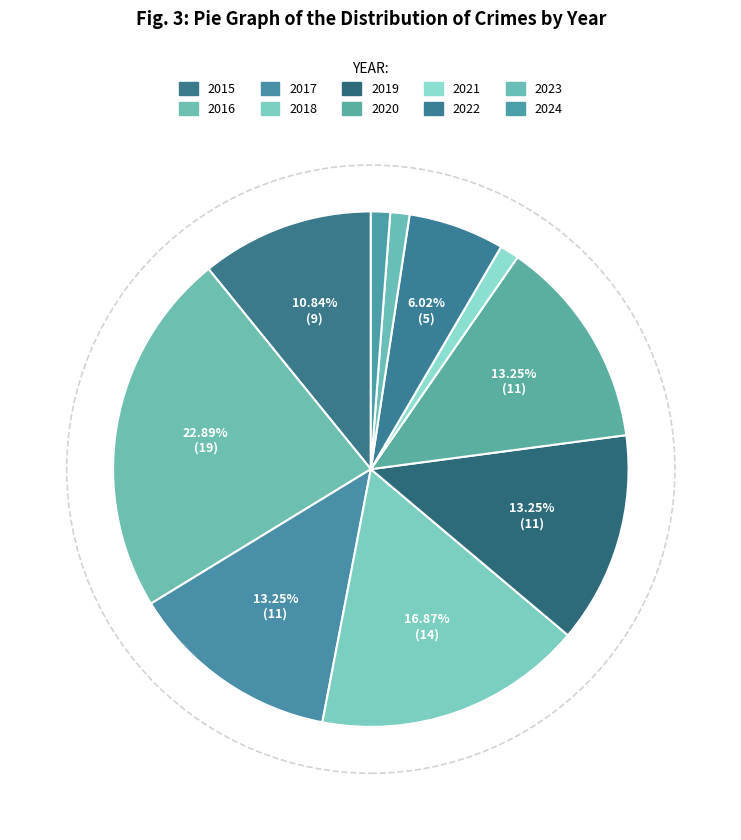

What is the smallest slice in the pie chart?

2021